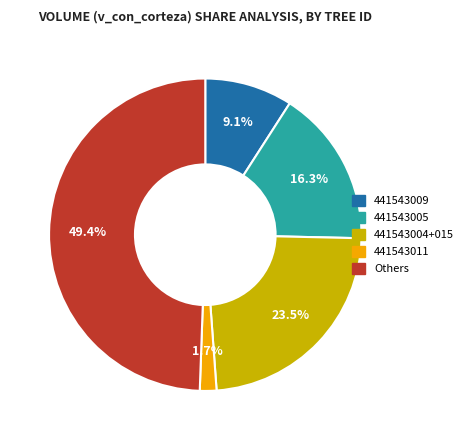

How many segments does this pie chart have?

5